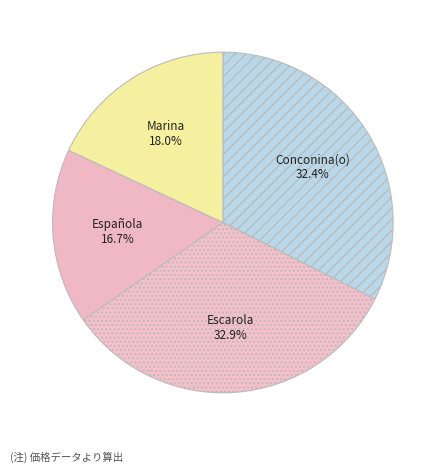

How many segments does this pie chart have?

4